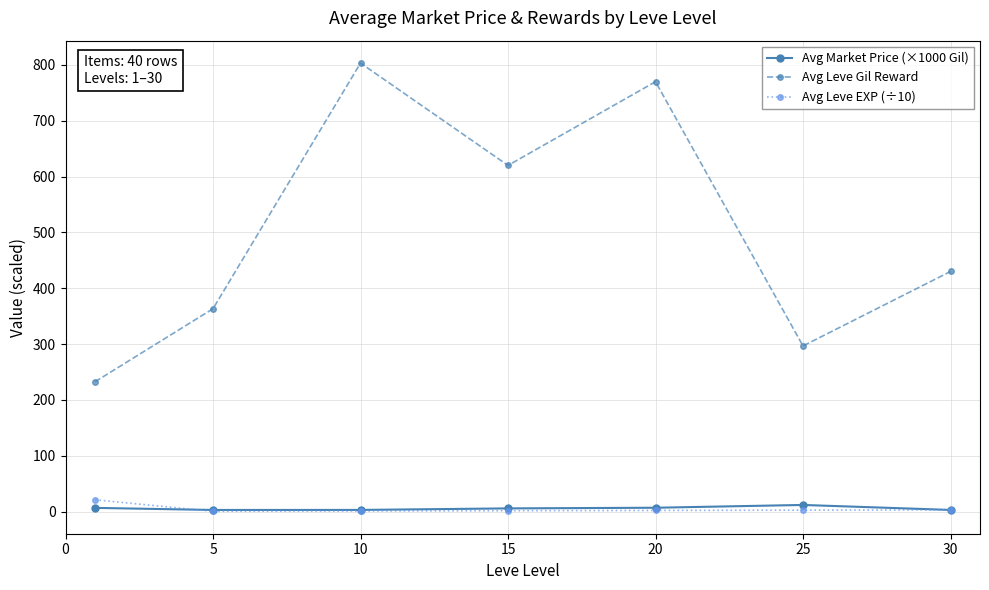

True or false: Avg Leve Gil Reward and Avg Leve EXP (÷10) cross at least once.

False